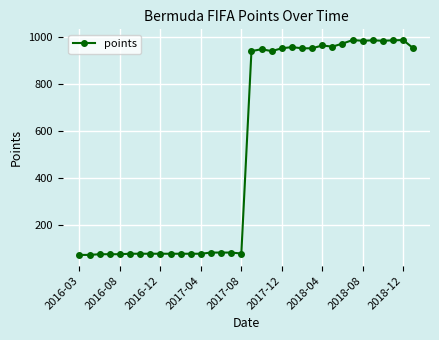

How many values are below 940?

17